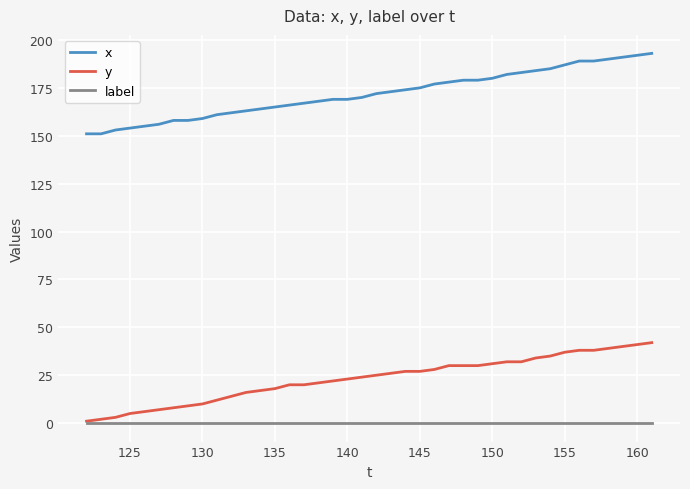

How many values in the y series are below 25?

20